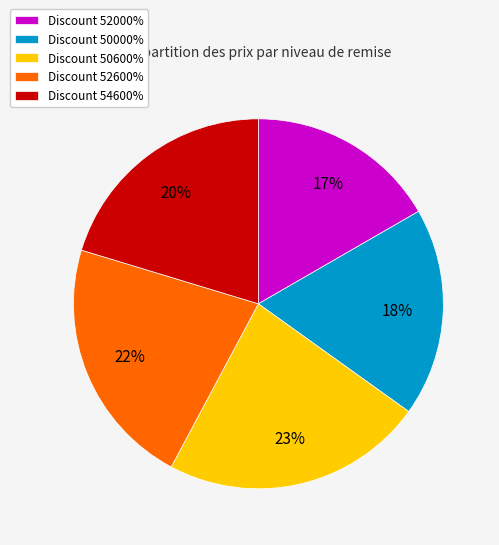

To the nearest percent, what portion does Discount 52600% represent?

22%